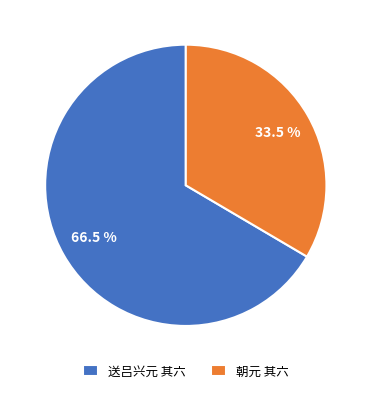

Count the number of slices in the pie.

2